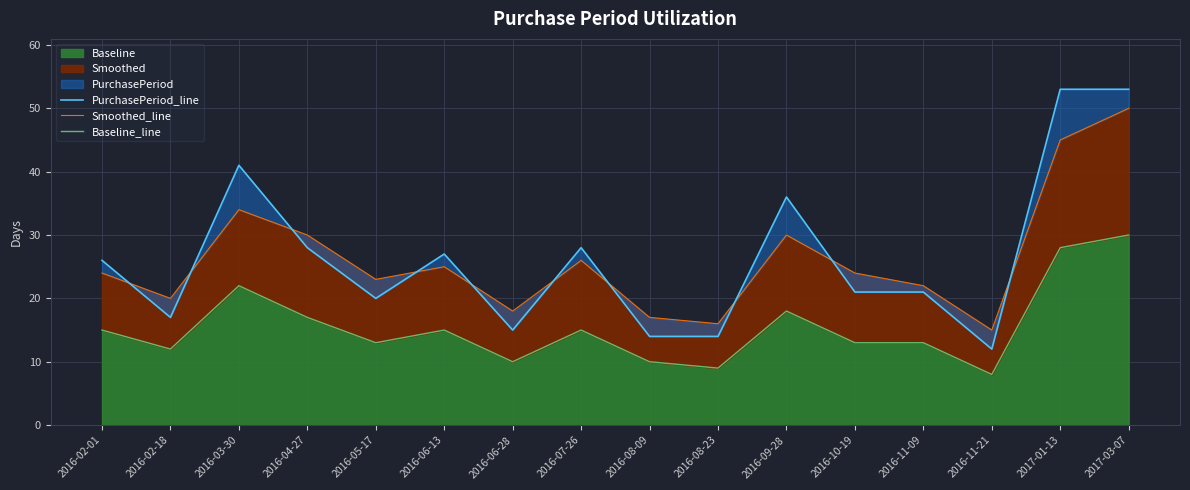

True or false: PurchasePeriod_line has a value of 19 at 2016-08-23.

False